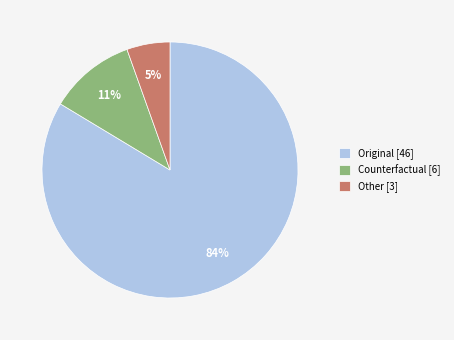

To the nearest percent, what portion does Original represent?

84%